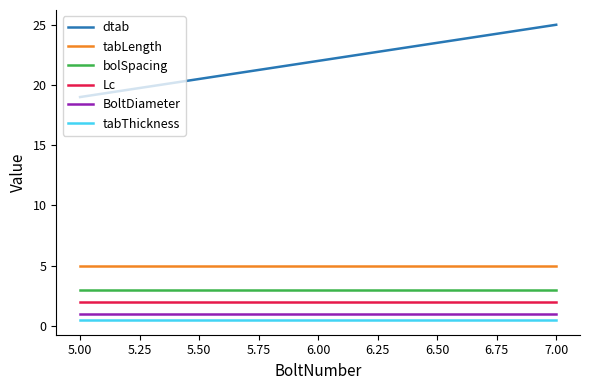

Rank the series by their maximum value, from highest to lowest.

dtab, tabLength, bolSpacing, Lc, BoltDiameter, tabThickness